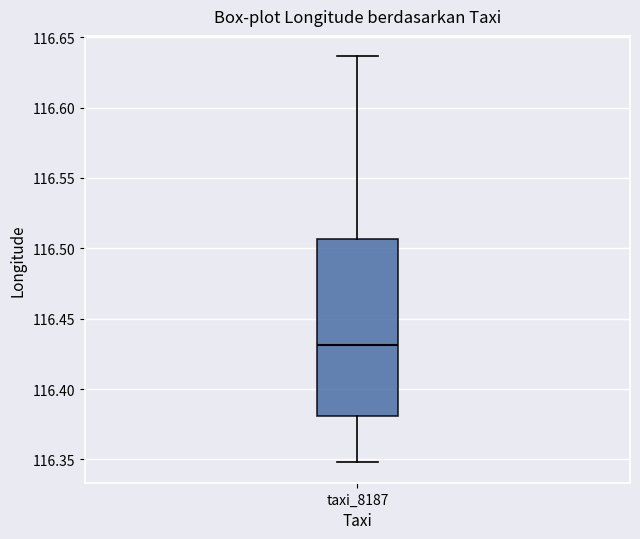

Transcribe this box plot: give where the median line is, the range the box spans, and where the two whiskers end, as read against the y-axis. The values are not printed on the chart, so give them approximately, as read against the axis.

median 116.430, box 116.380 to 116.505, whiskers 116.350 to 116.635